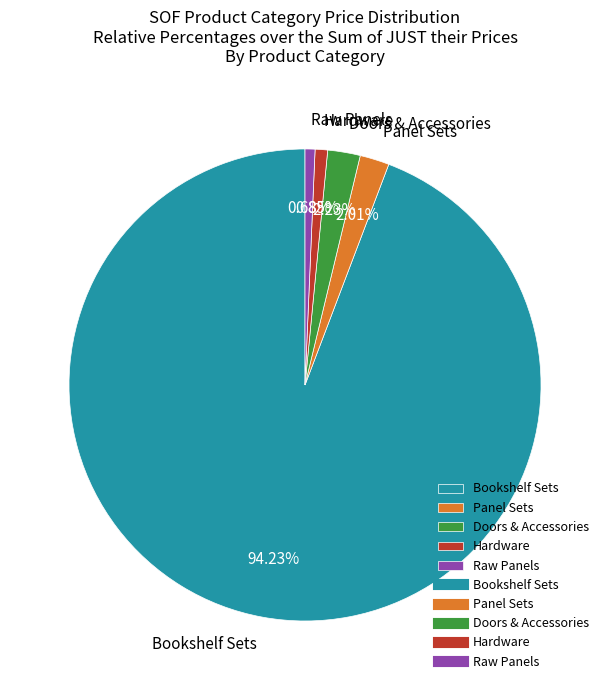

Which slice is the largest?

Bookshelf Sets